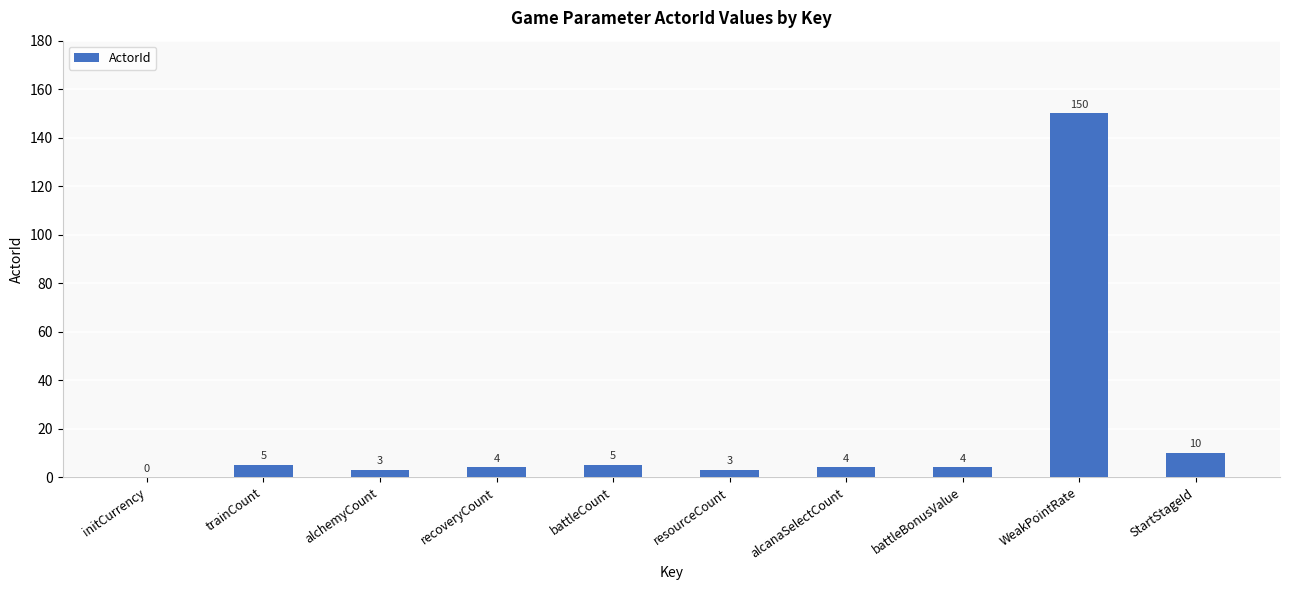

What is the difference between the values at battleBonusValue and battleCount?

1